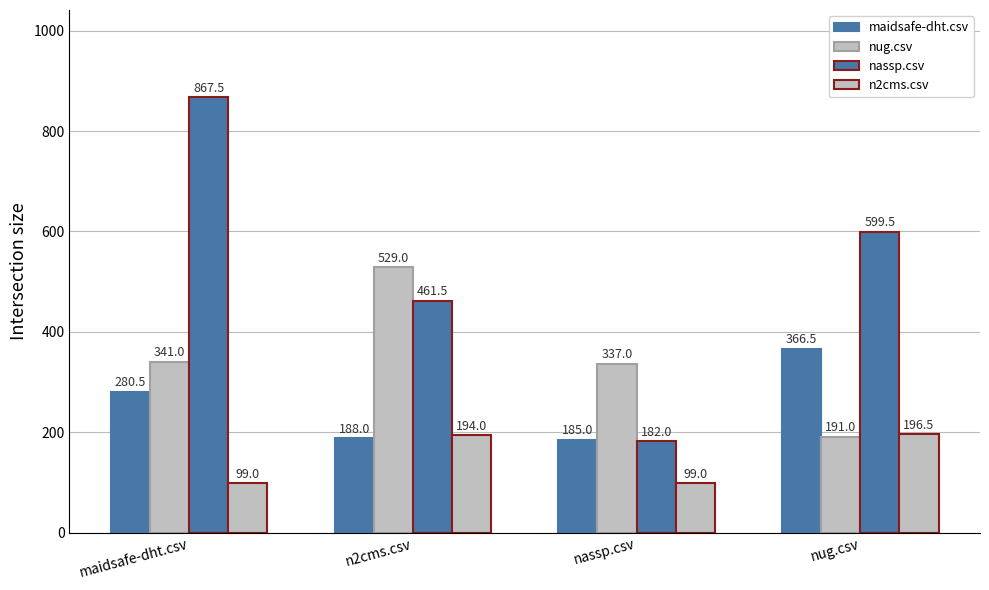

How many data points does each series have?

4